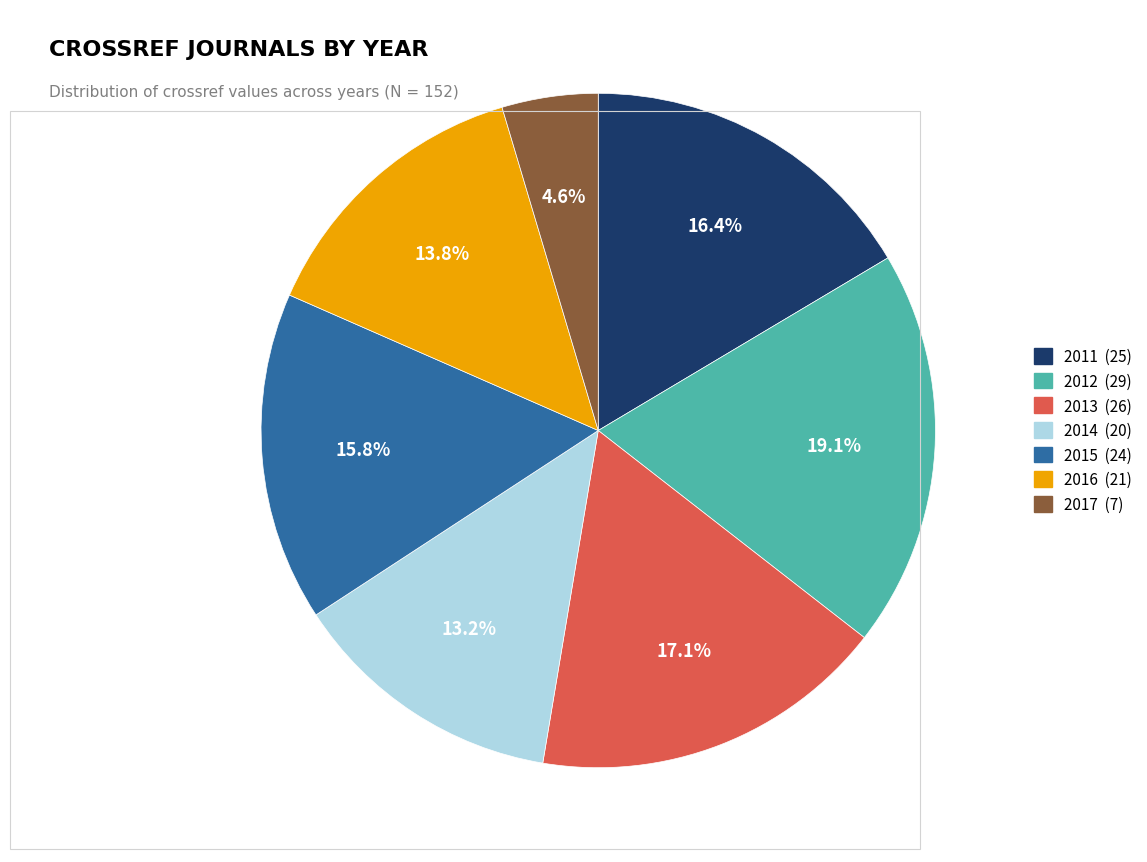

Count the number of slices in the pie.

7